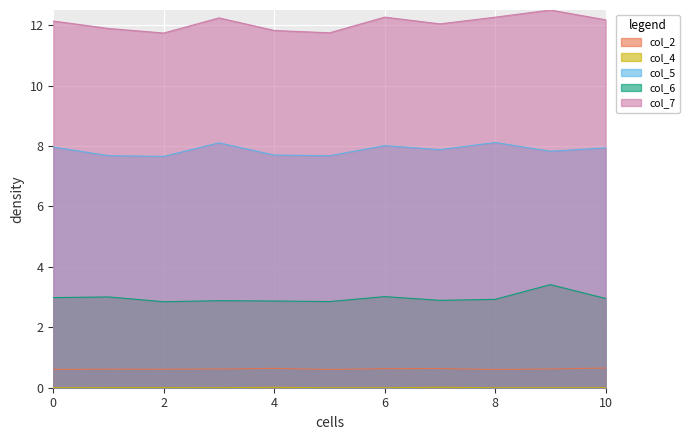

True or false: col_5 and col_4 cross at least once.

False